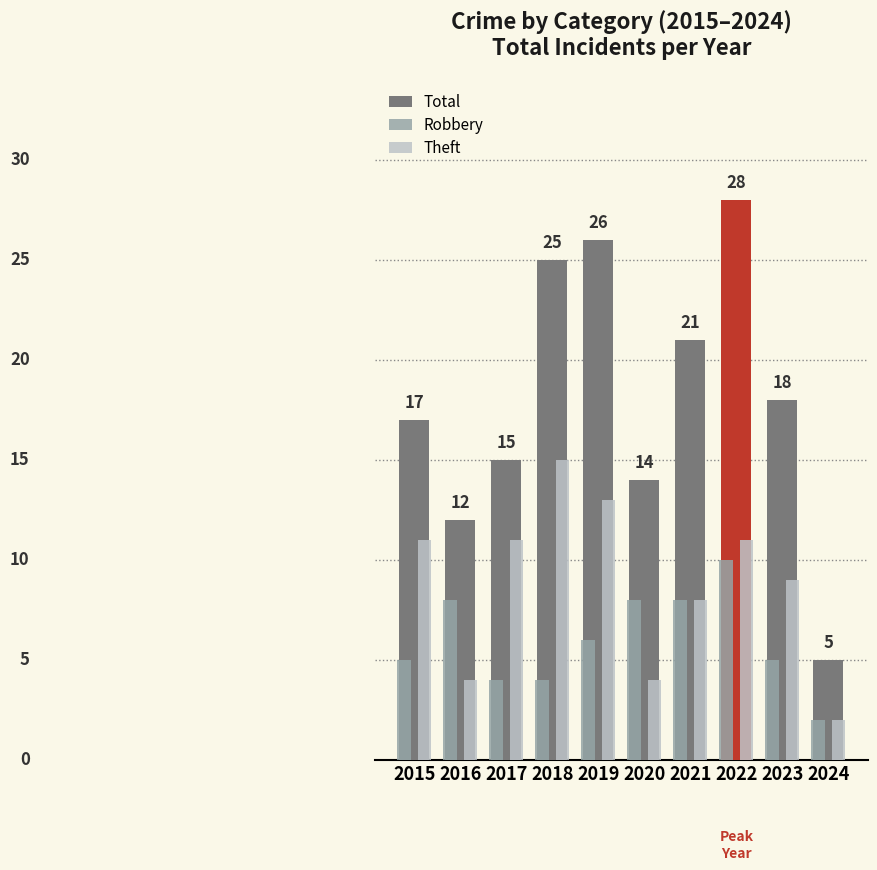

Does the chart contain any negative values?

No